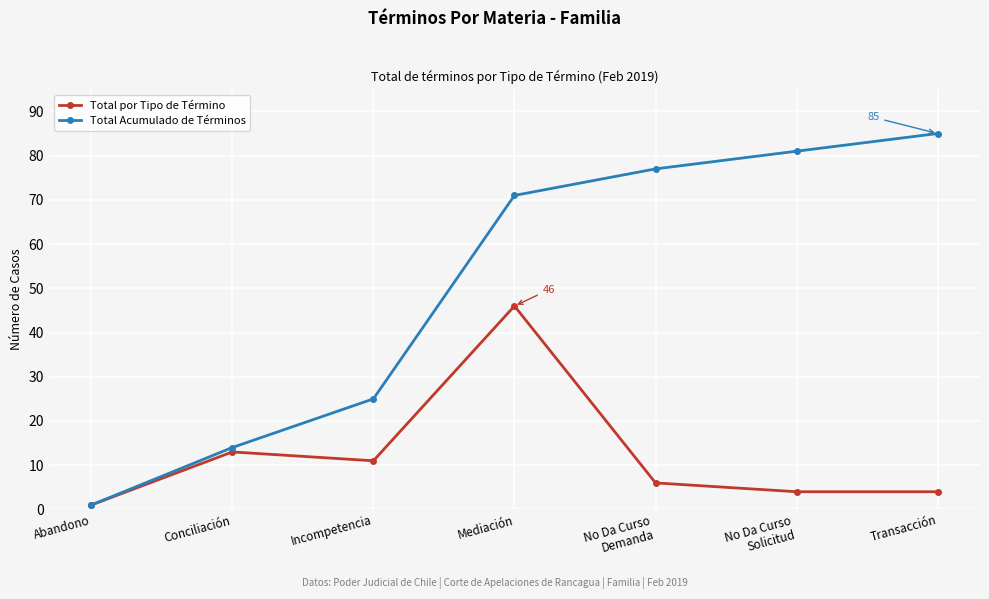

How many lines are shown in the chart?

2